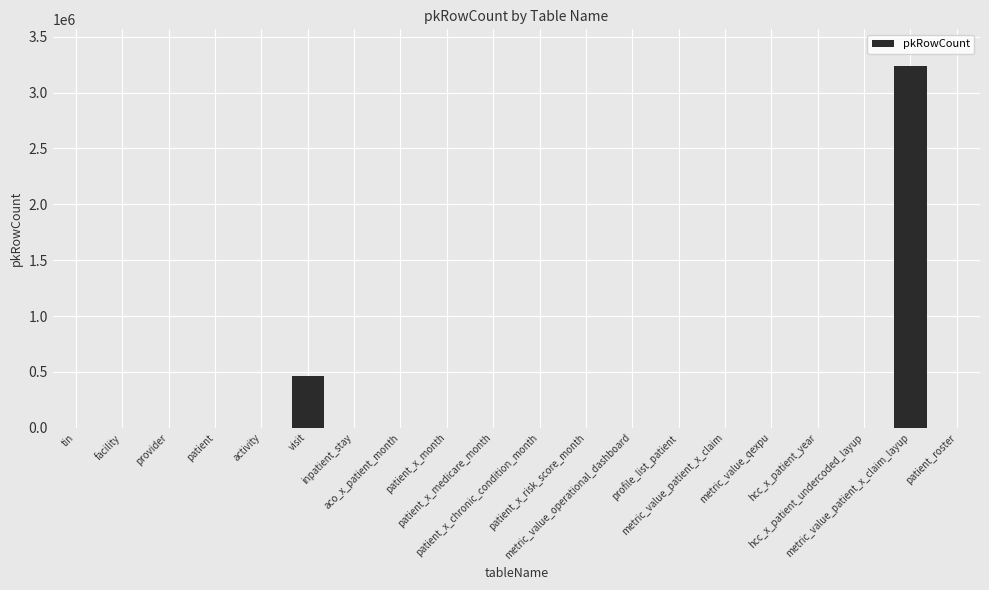

What is the sum of all values?

3701130